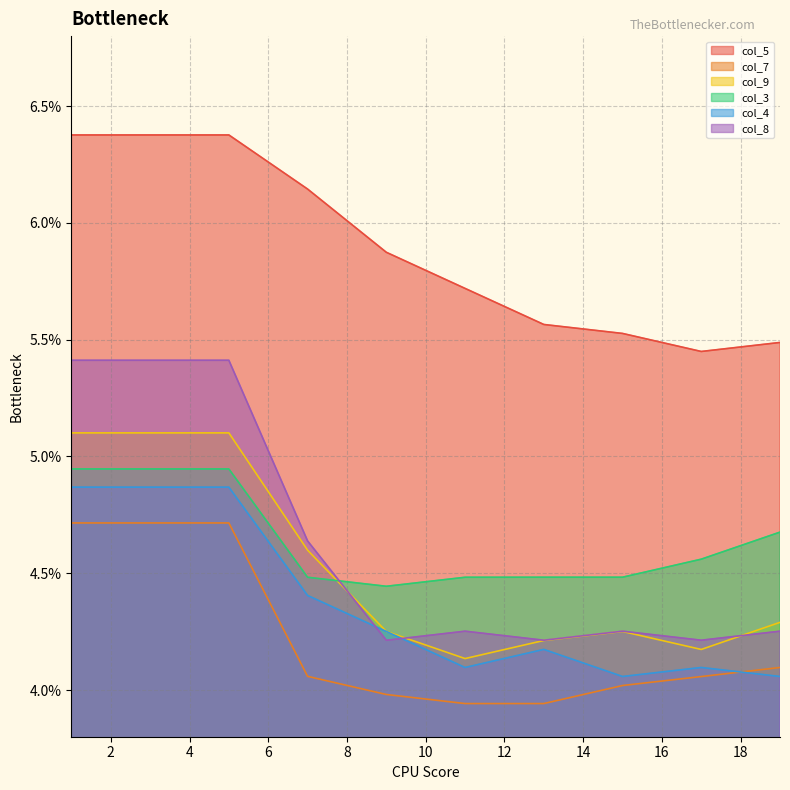

Is the value of col_4 at 13 greater than the value of col_3 at 15?

No